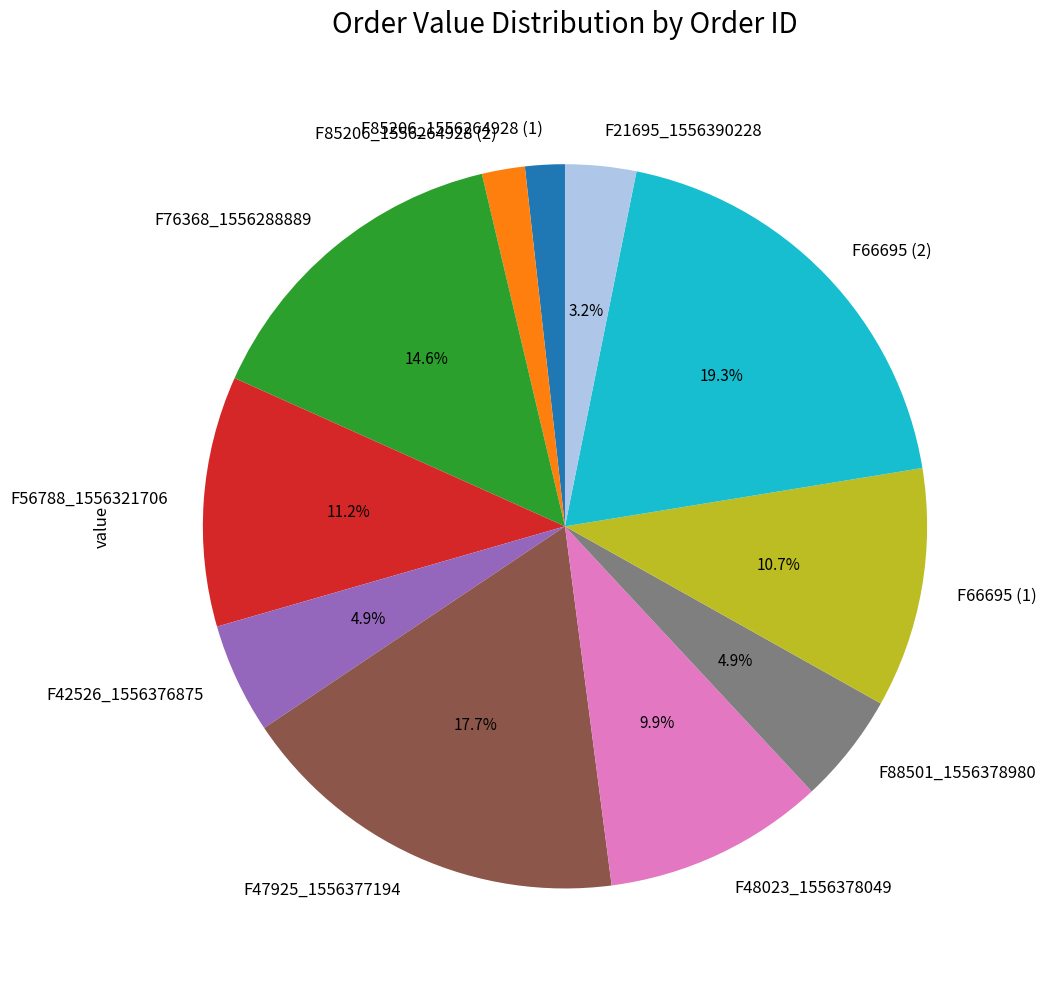

Does F85206_1556264928 (1) account for over 50% of the chart?

No